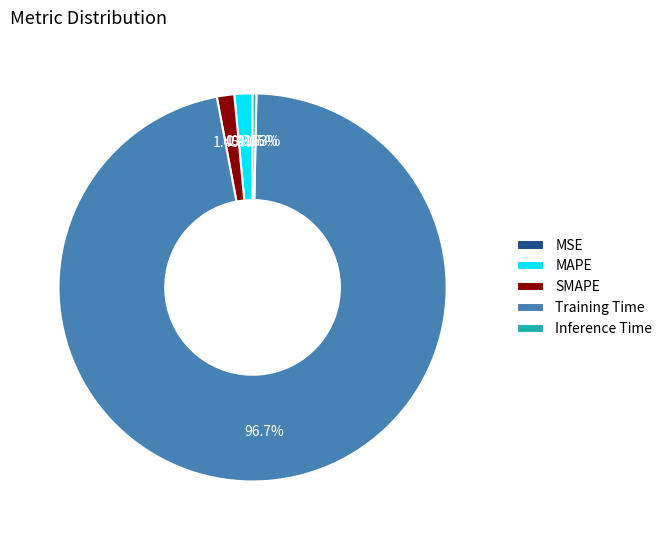

Is MAPE the majority of the pie?

No